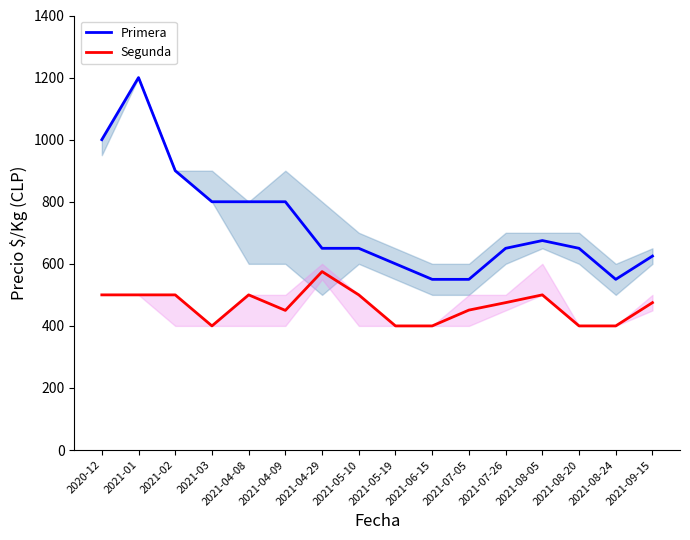

What is the sum of all Segunda values?

7426